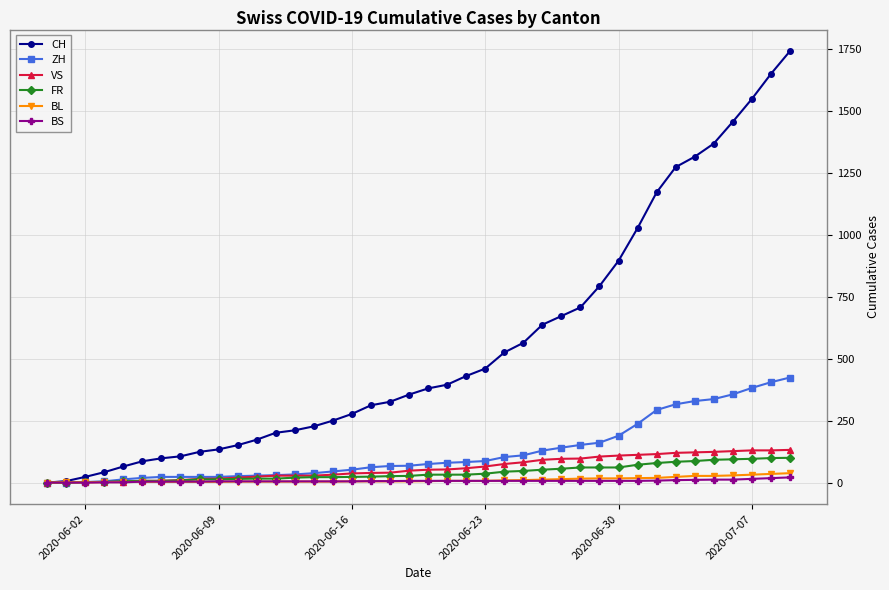

Which series has the largest range (max minus min)?

CH